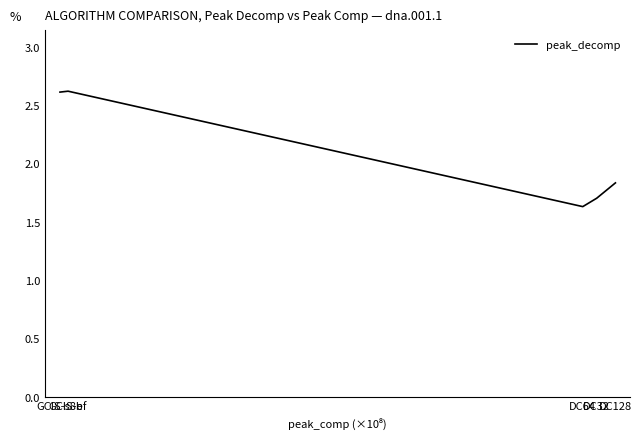

Between DC64 and DC128, which is larger?

DC128